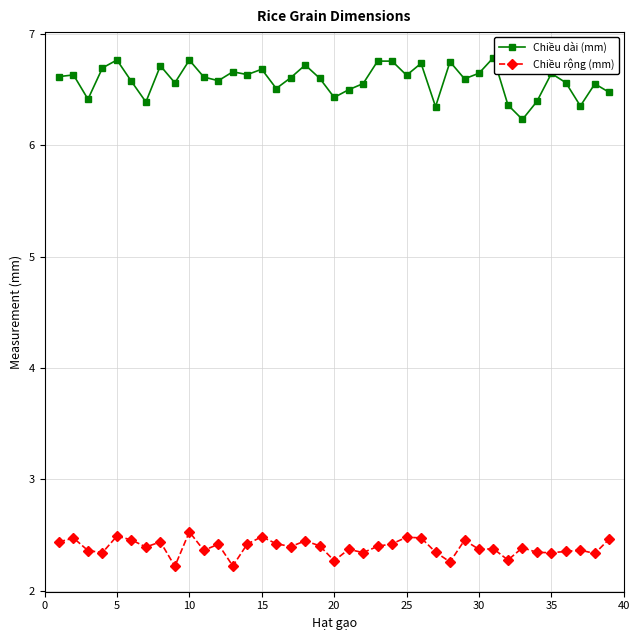

True or false: Chiều rộng (mm) and Chiều dài (mm) intersect in this chart.

False